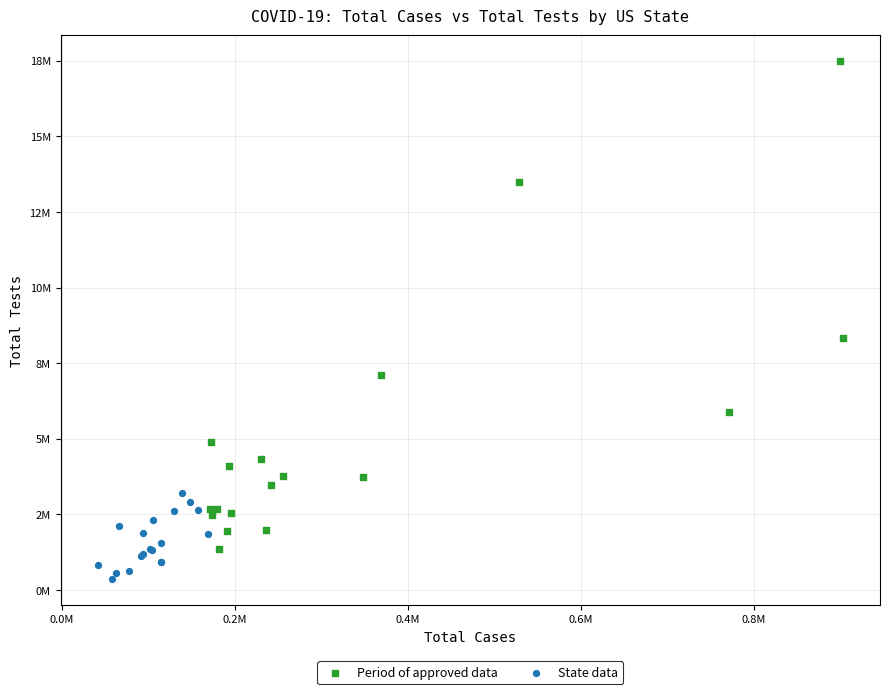

Which series has the widest spread of Y values?

Period of approved data